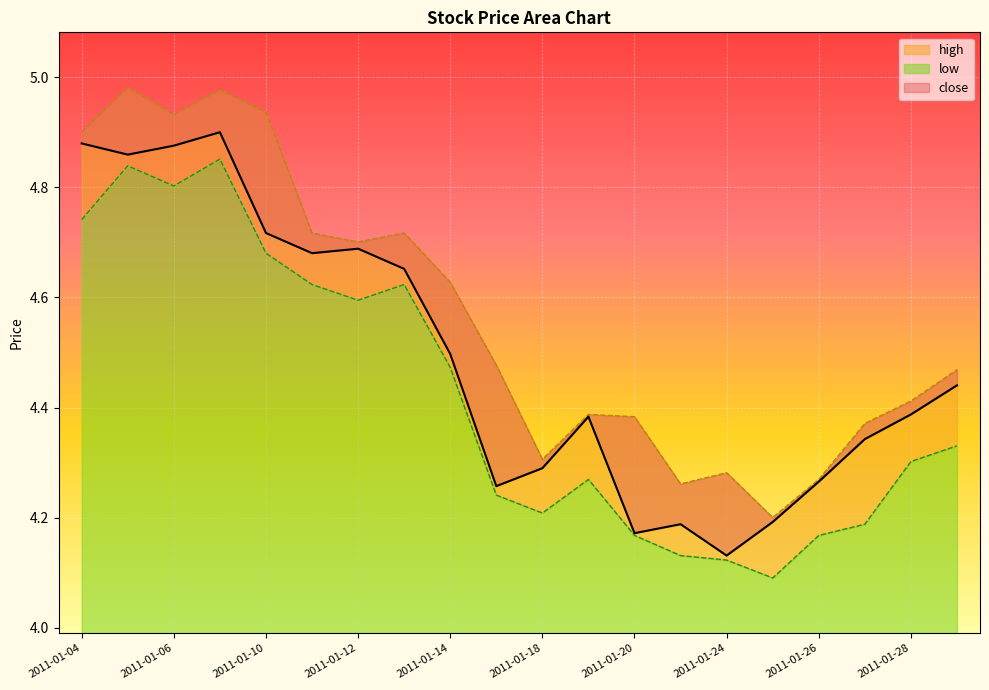

Does the chart display data point markers on the line(s)?

No